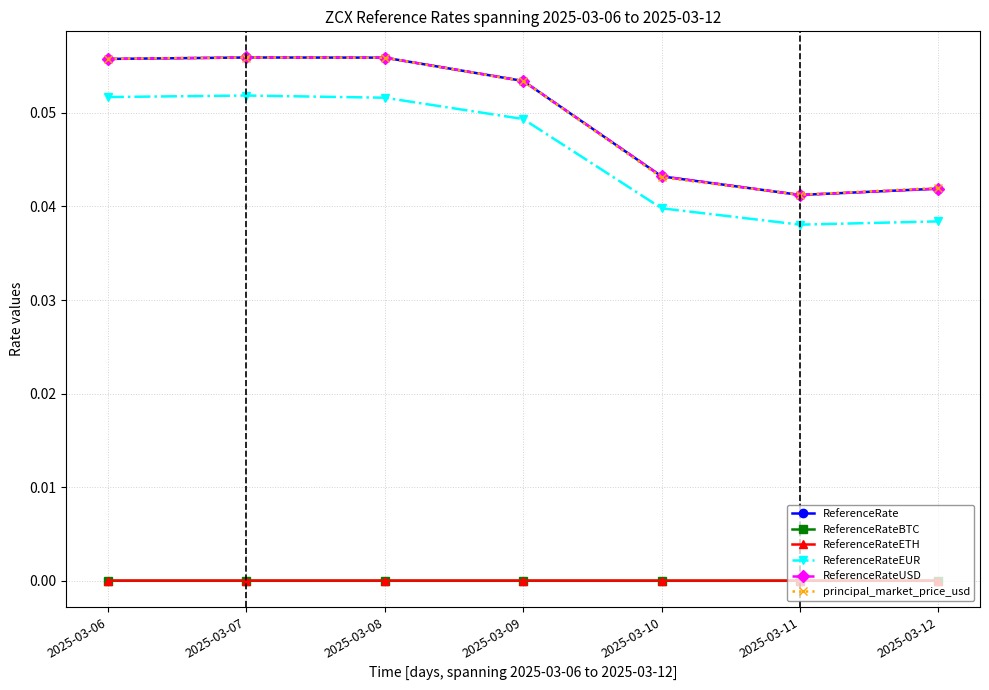

Between 2025-03-08 and 2025-03-12, which series saw the biggest shift?

ReferenceRate